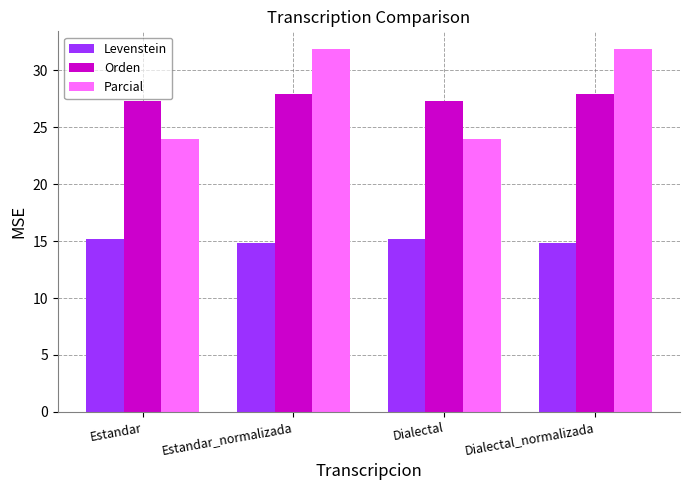

Is the value of Levenstein at Estandar_normalizada greater than the value of Parcial at Dialectal?

No